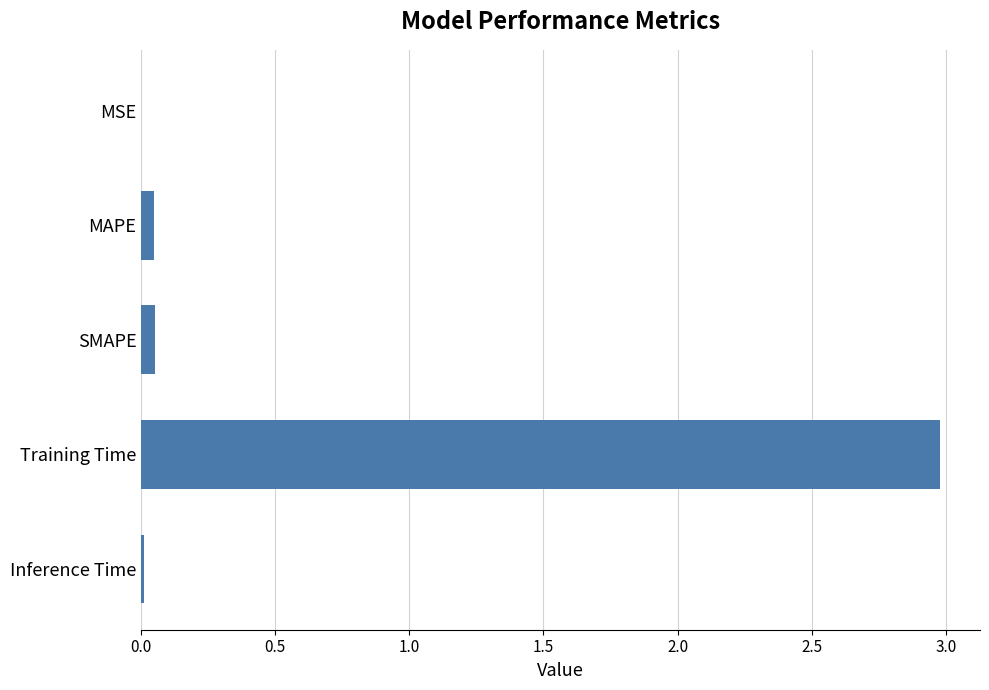

Is it true that the value at Inference Time is 0.0?

True